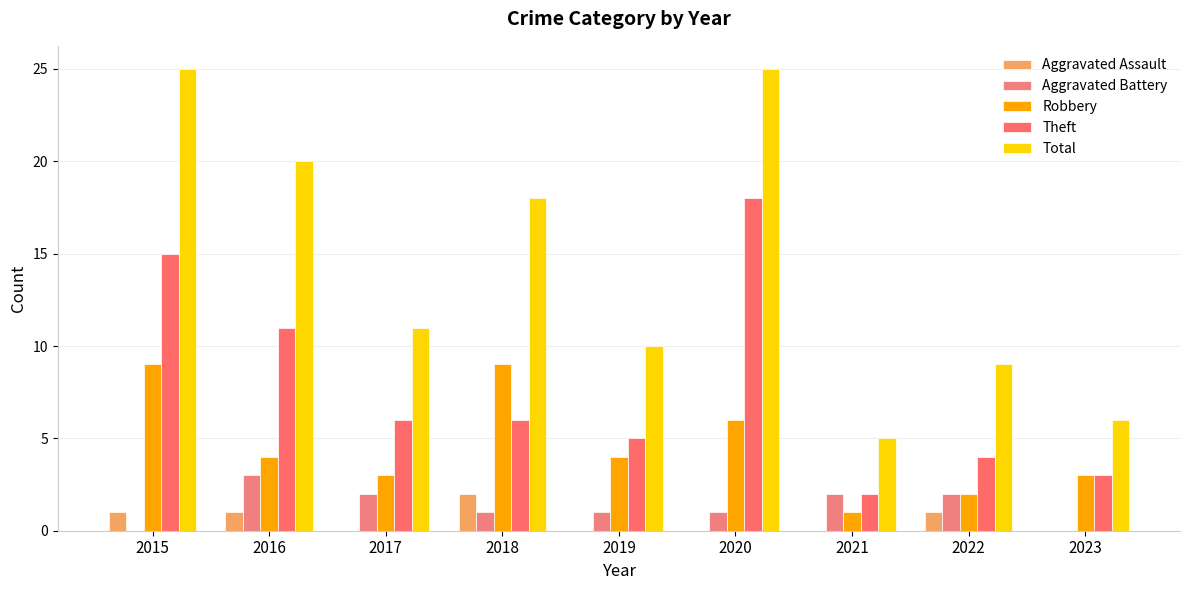

What is the average value of the Aggravated Assault series?

1